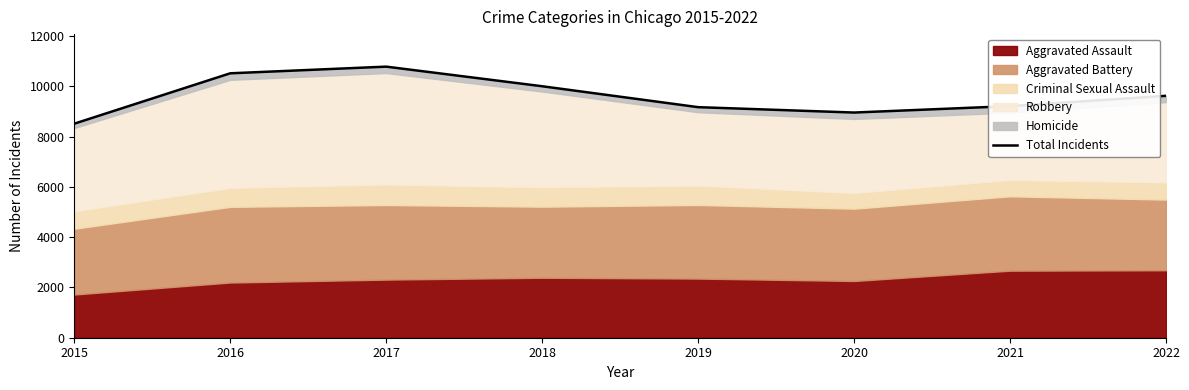

Reading right to left, transcribe all the data shown in this chart.

2022=9622	2021=9213	2020=8957	2019=9171	2018=10003	2017=10783	2016=10518	2015=8514